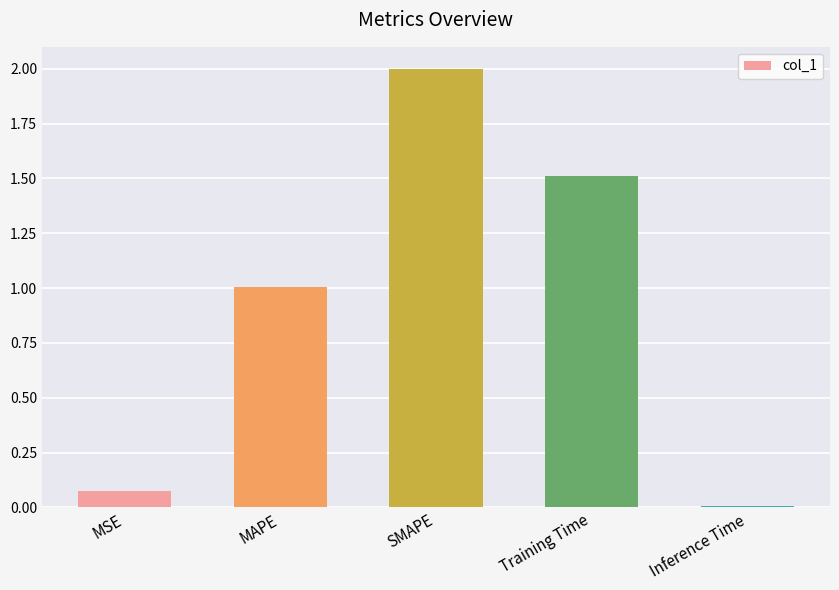

Which label corresponds to the smallest value in the chart?

Inference Time